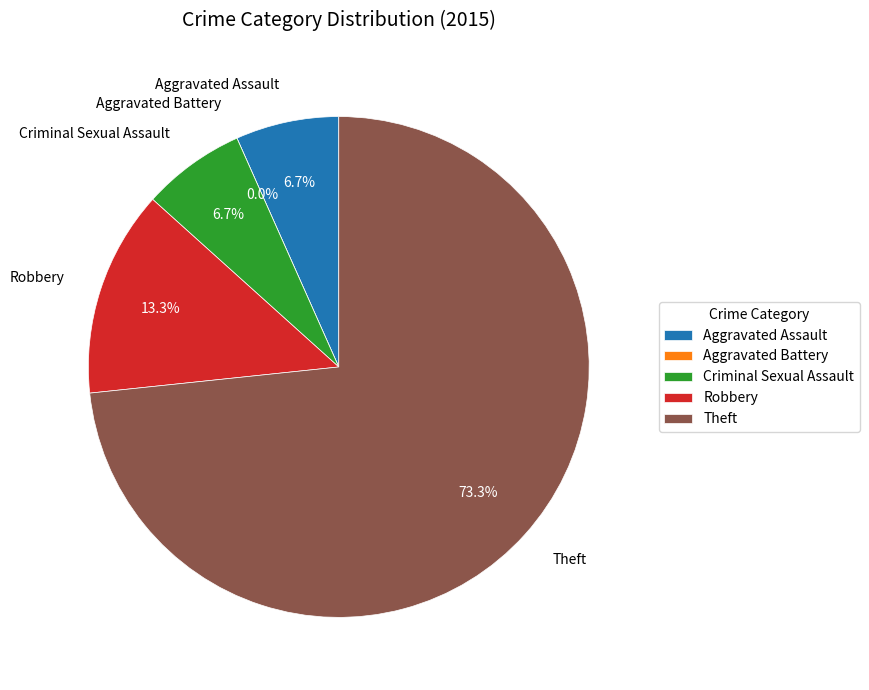

What is the change in value from Robbery to Theft?

+9